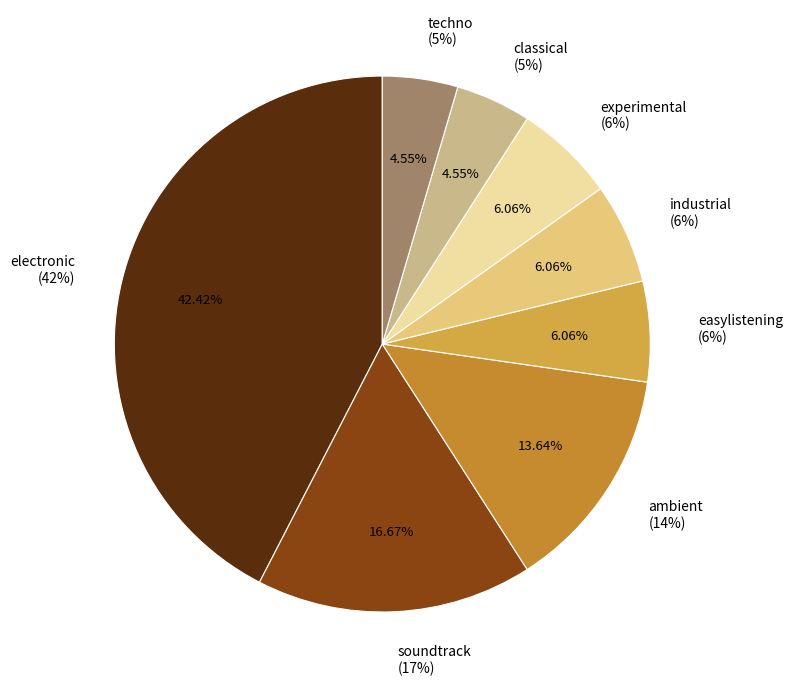

What is the smallest slice in the pie chart?

classical